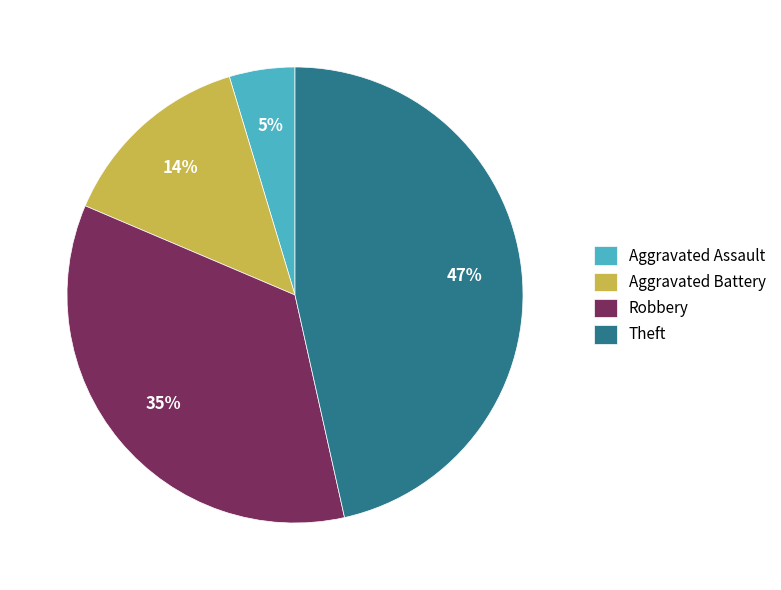

To the nearest percent, what is the difference between the Theft and Aggravated Battery slice percentages?

33%